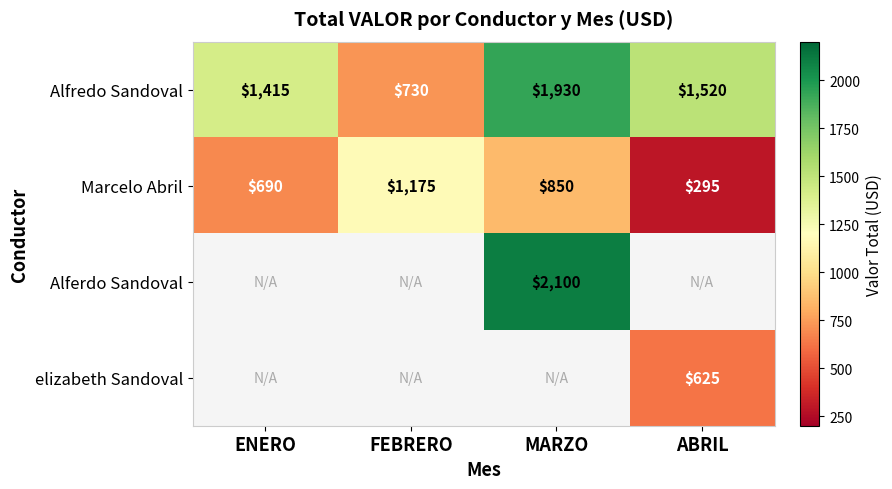

The value of Alfredo Sandoval at FEBRERO is 1091. True or false?

False